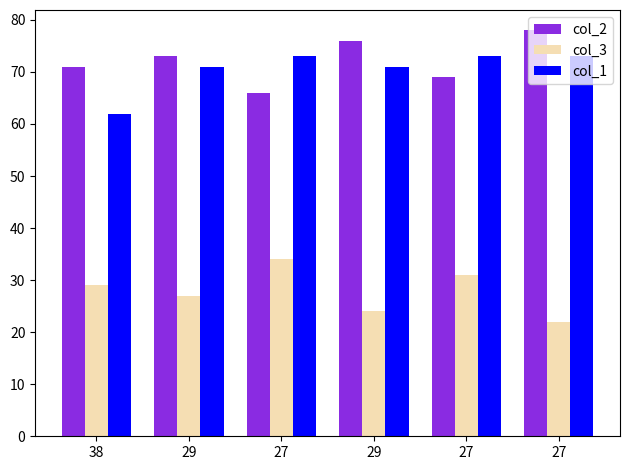

Count the col_3 values in the range 24 to 31.

4